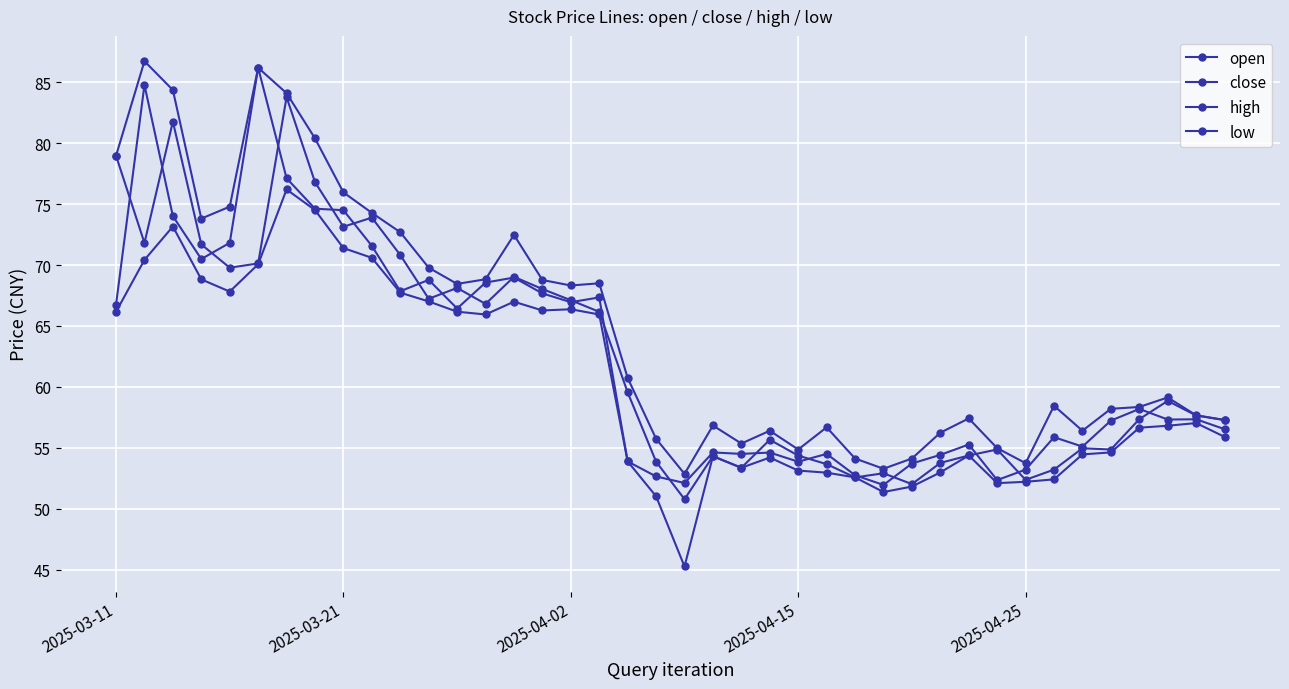

What is the difference between the maximum and minimum values in the close series?

34.2